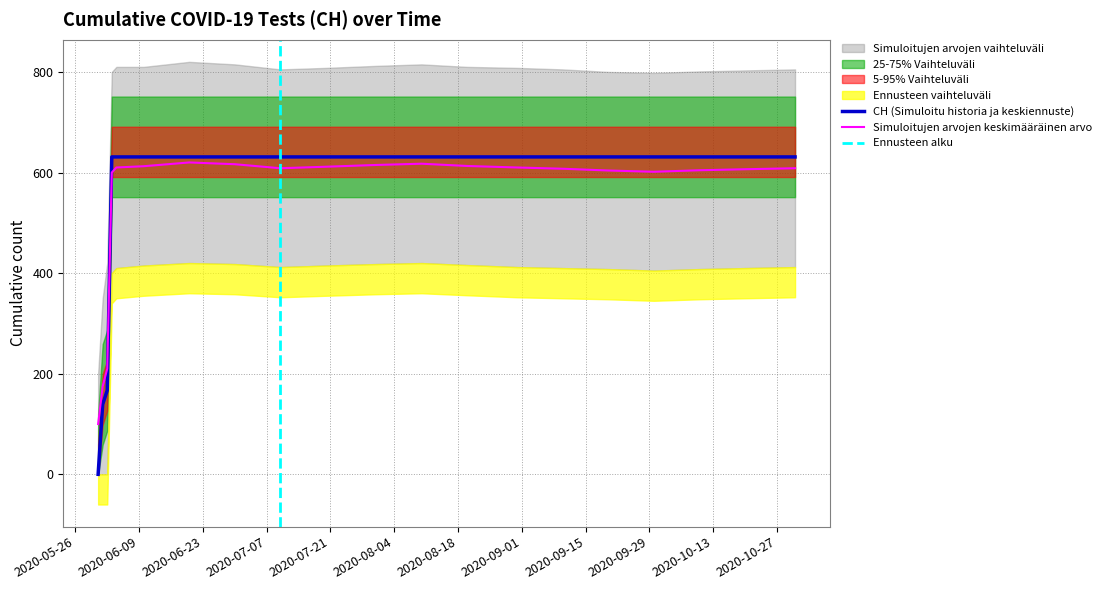

How many values are above zero?

19